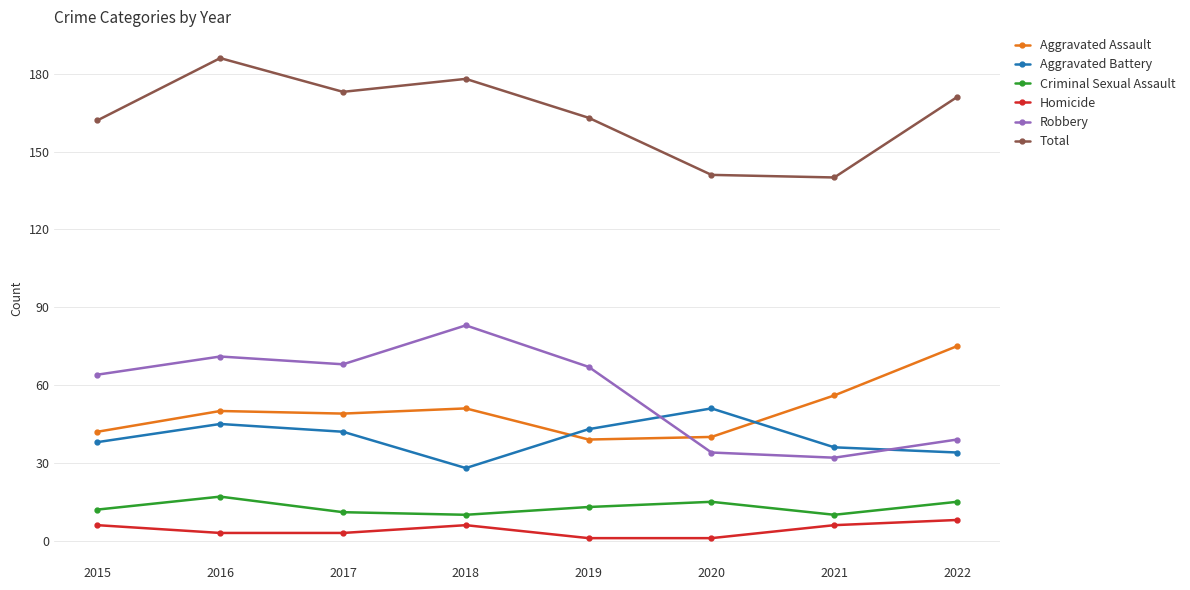

Where is the first local maximum for Total?

2016